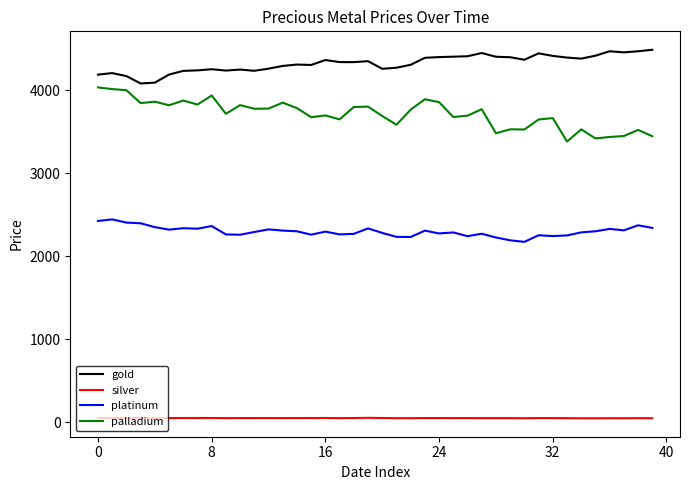

What is the greatest value displayed?

4485.8